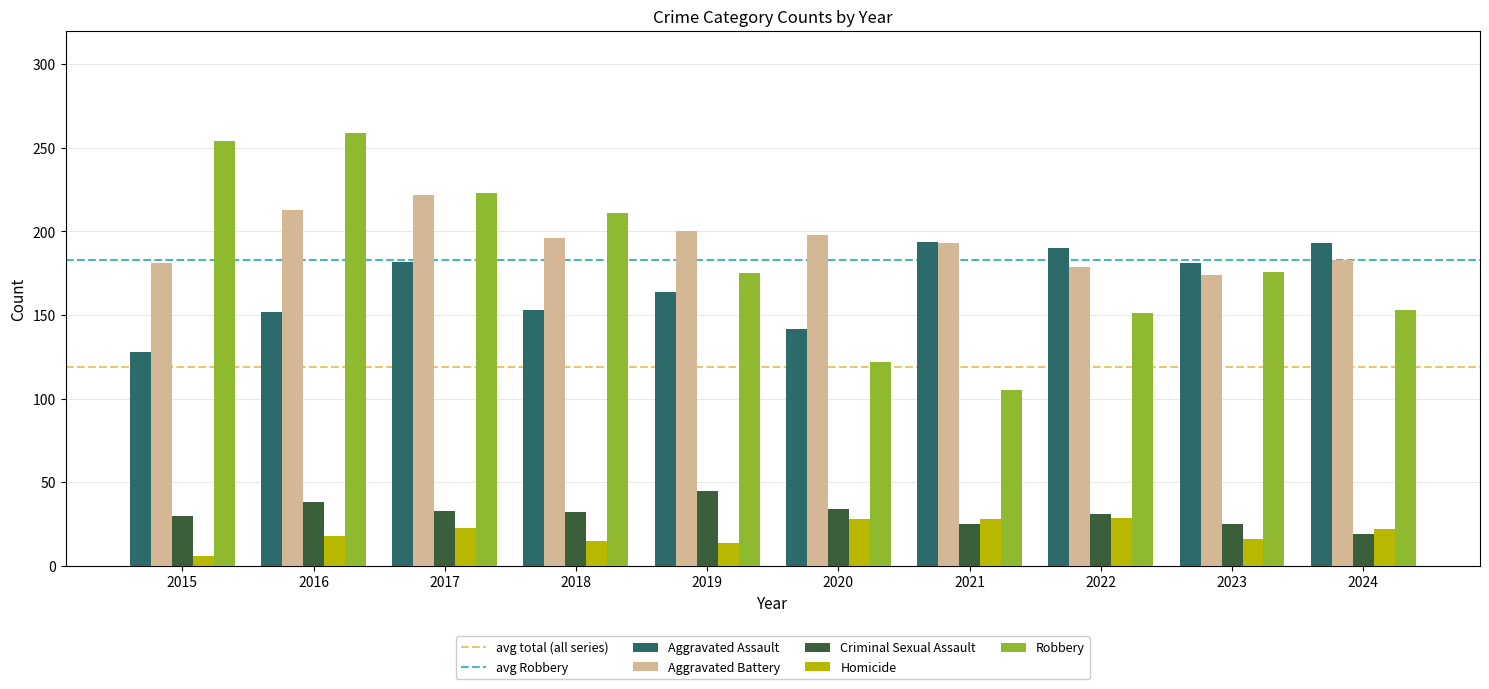

The value of Aggravated Battery at 2020 is 84. True or false?

False